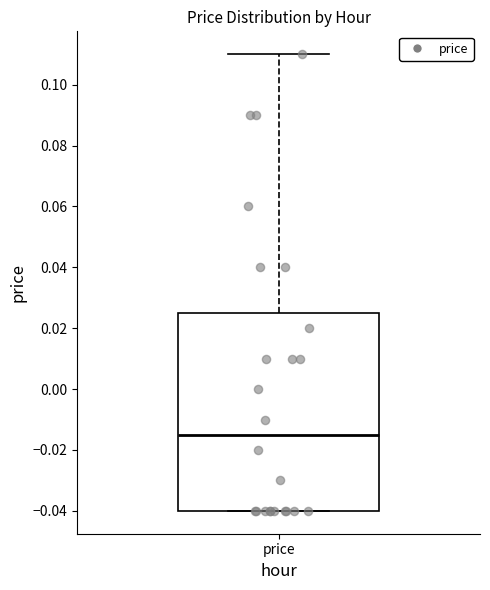

Read this box plot against the y-axis: the position of the median line, the range covered by the box, and the ends of both whiskers. The values are not printed on the chart, so give them approximately, as read against the axis.

median -0.014, box -0.040 to 0.026, whiskers -0.040 to 0.110